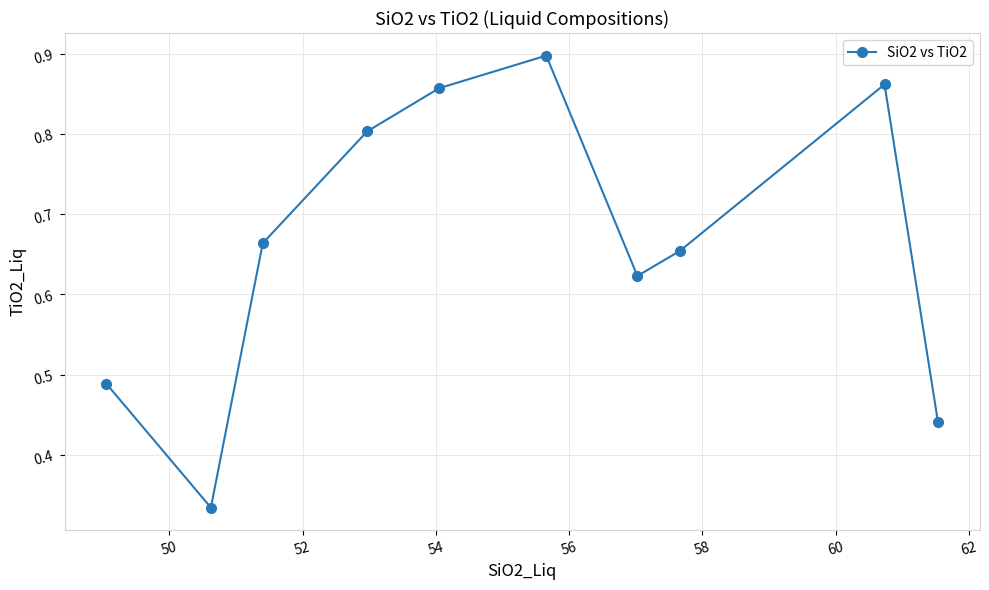

How many values are between 0 and 1?

10